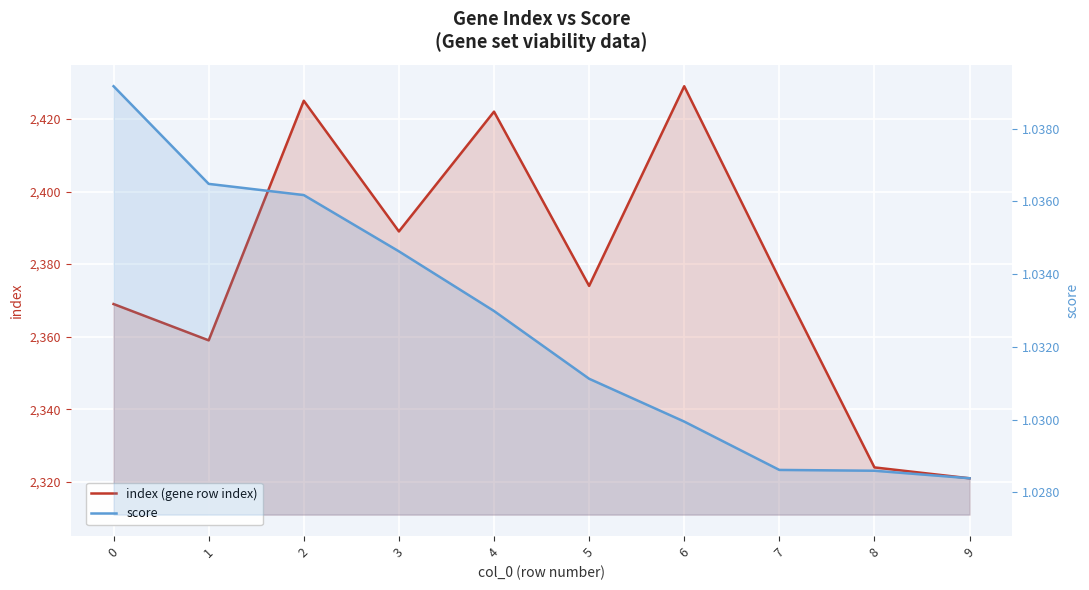

Rank the series at 2 from lowest to highest value.

score, index (gene row index)